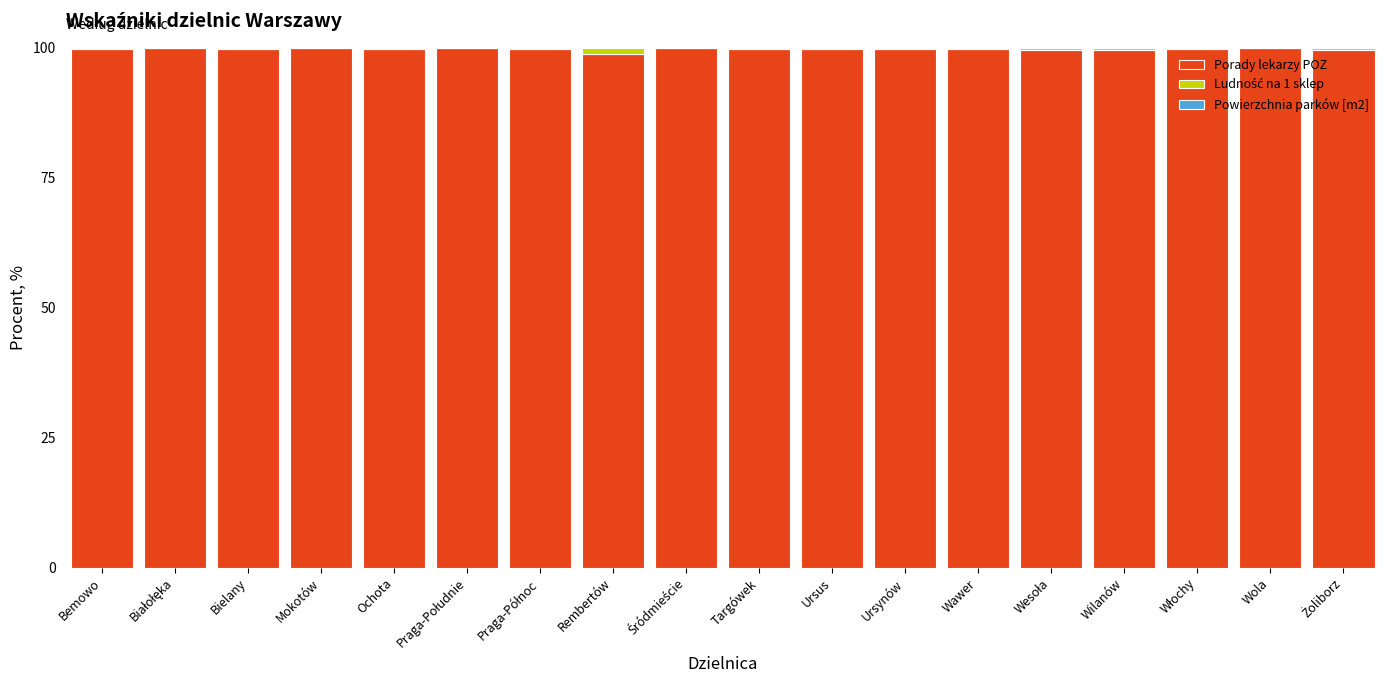

The value of Porady lekarzy POZ at Ursus is 99.8. True or false?

True